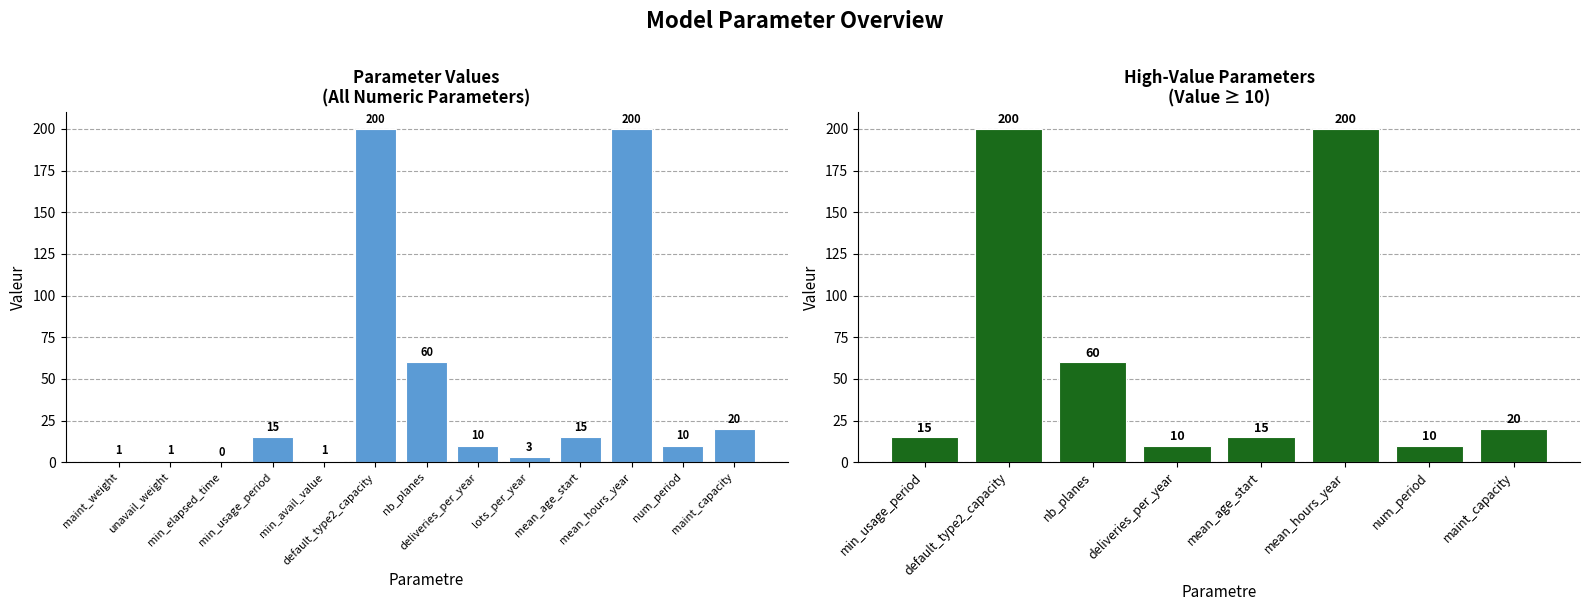

Does the chart contain any negative values?

No